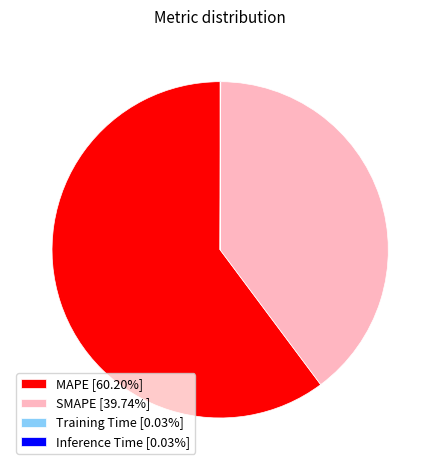

Approximately how many times larger is the value at SMAPE [39.74%] compared to MAPE [60.20%]?

0.7